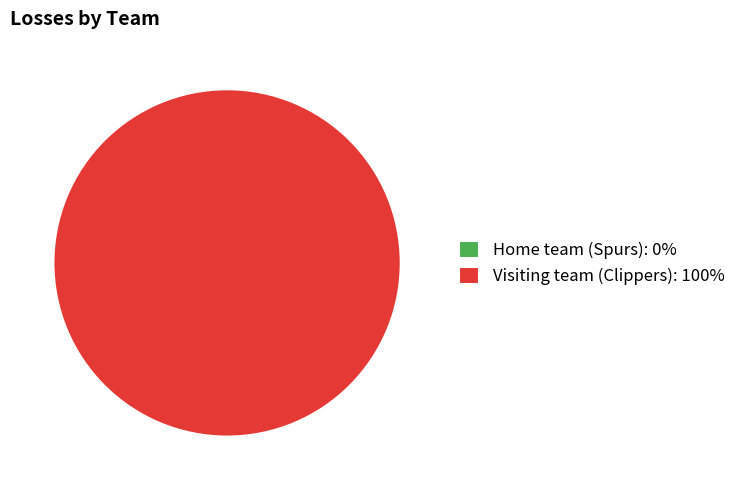

Which slice is the smallest?

Home team (Spurs)